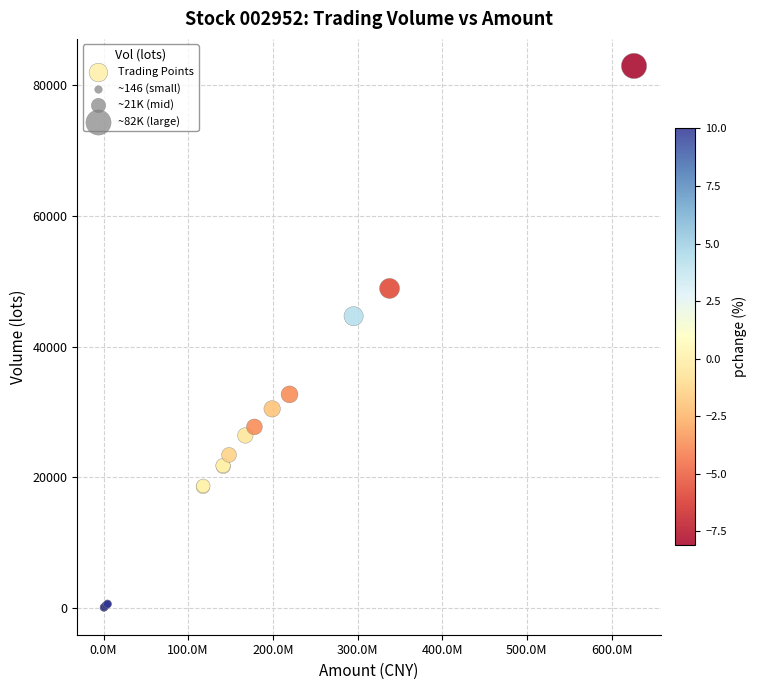

What Y value in the scatter plot is closest to 41500?

44654